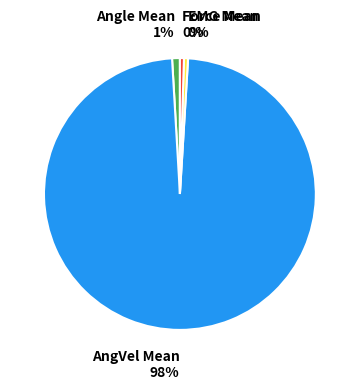

To the nearest percent, what is the average slice percentage?

25%